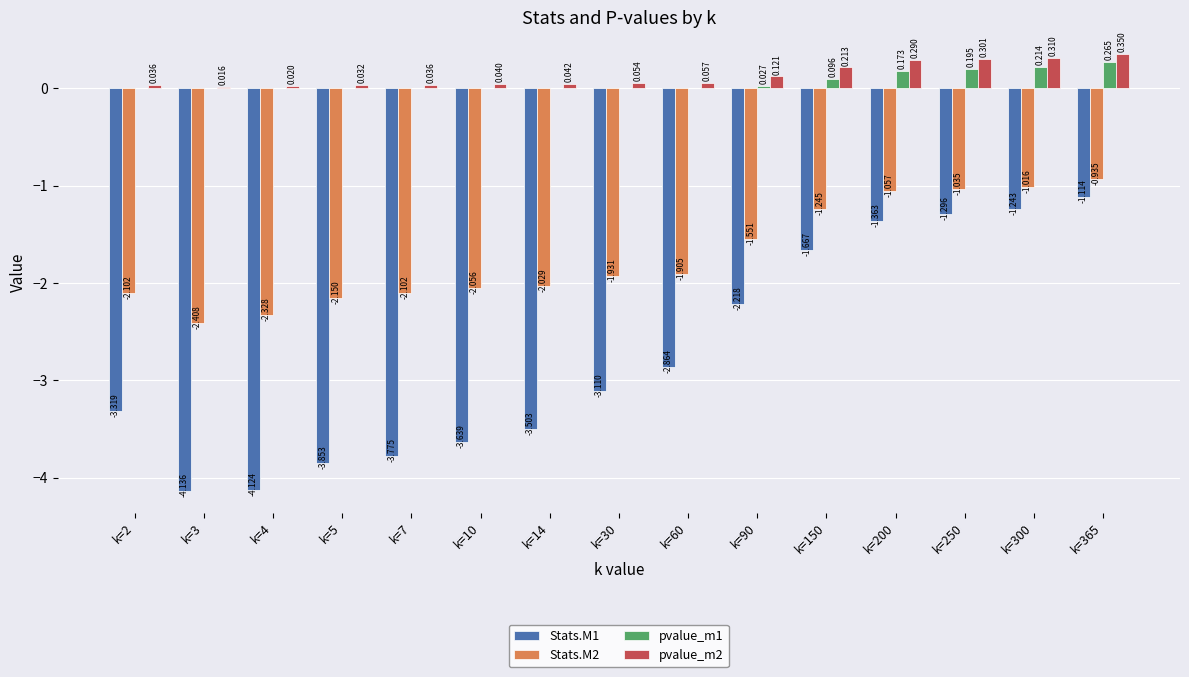

True or false: Stats.M1 has a value of -3.8 at k=7.

True